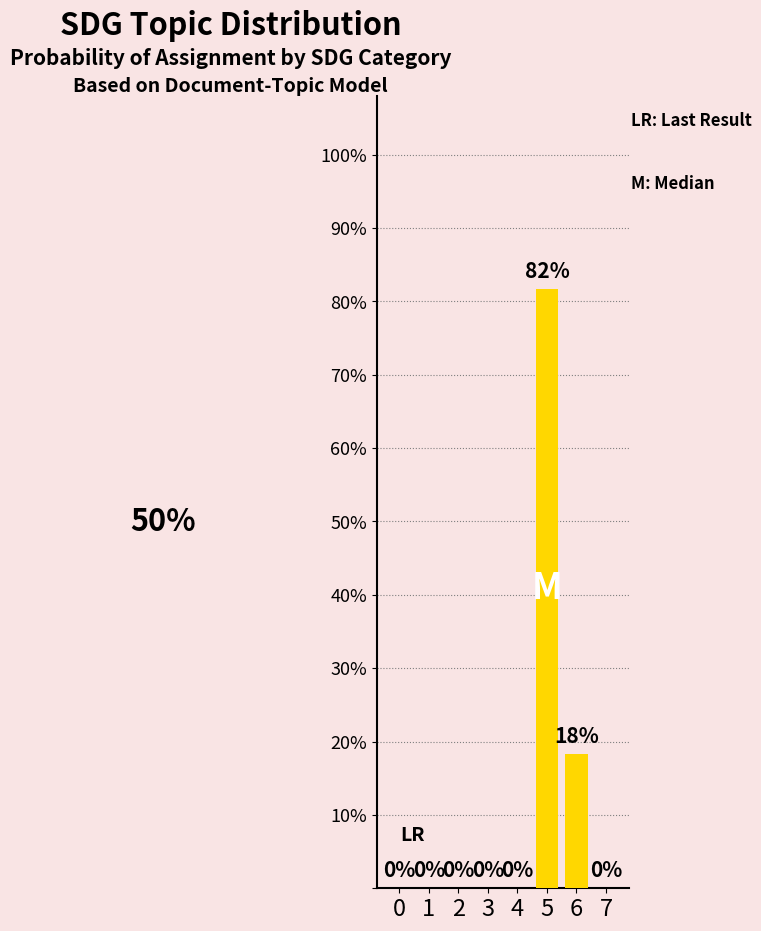

Count the values in the range 0 to 1.

8